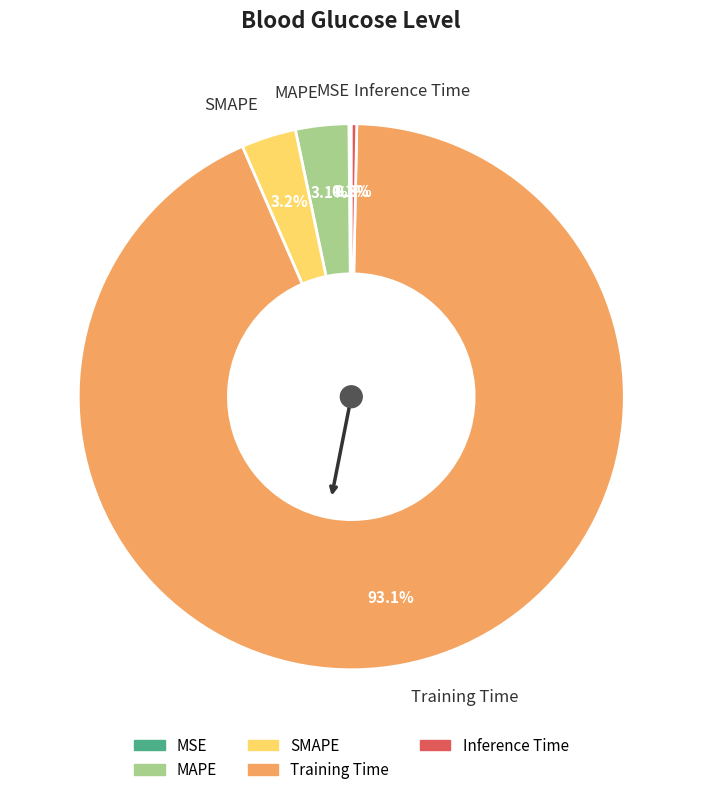

What is the largest slice in the pie chart?

Training Time